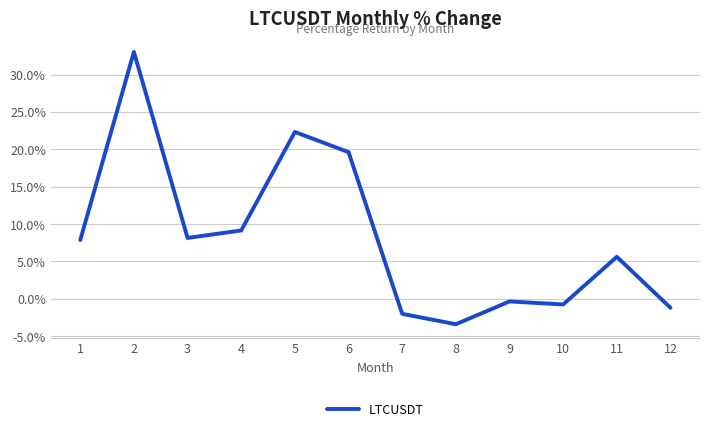

Reading left to right, what are all the values shown in this chart?

7.9	33.0	8.1	9.1	22.3	19.6	-2.0	-3.4	-0.3	-0.7	5.6	-1.2